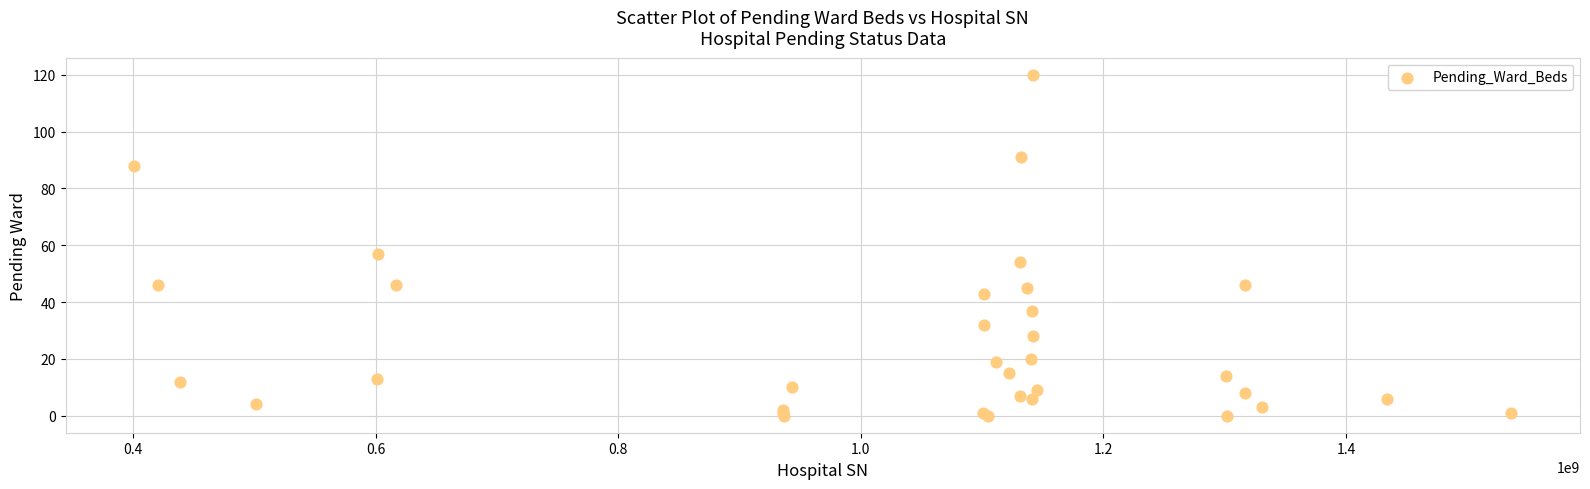

What Y value in the scatter plot is closest to 60?

57